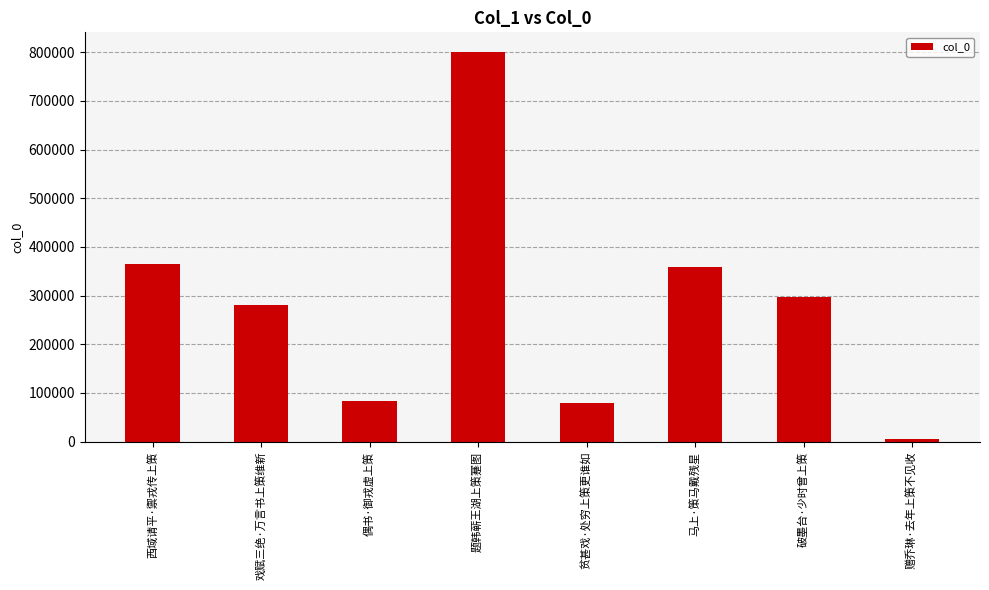

Are the bars grouped side by side (vs. stacked)?

No